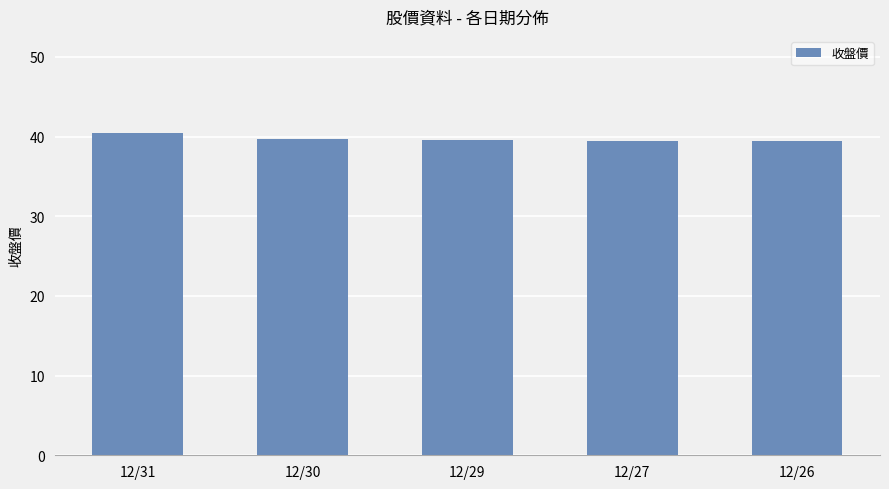

Approximately how many times larger is the value at 12/26 compared to 12/31?

1.0